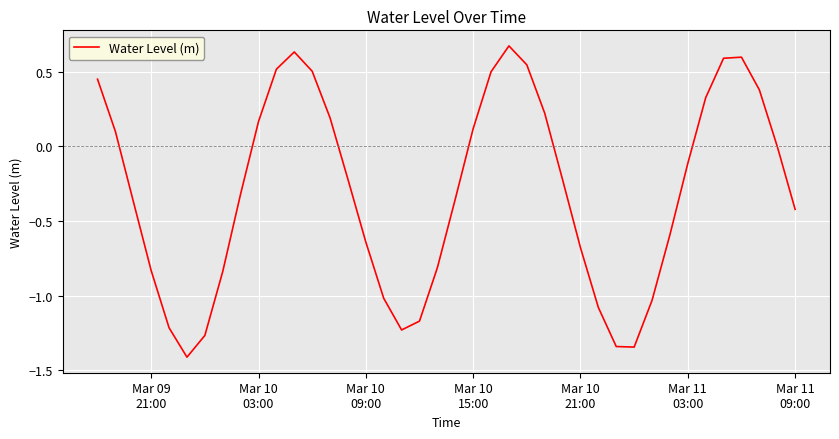

What is the difference between the maximum and second lowest values?

2.0